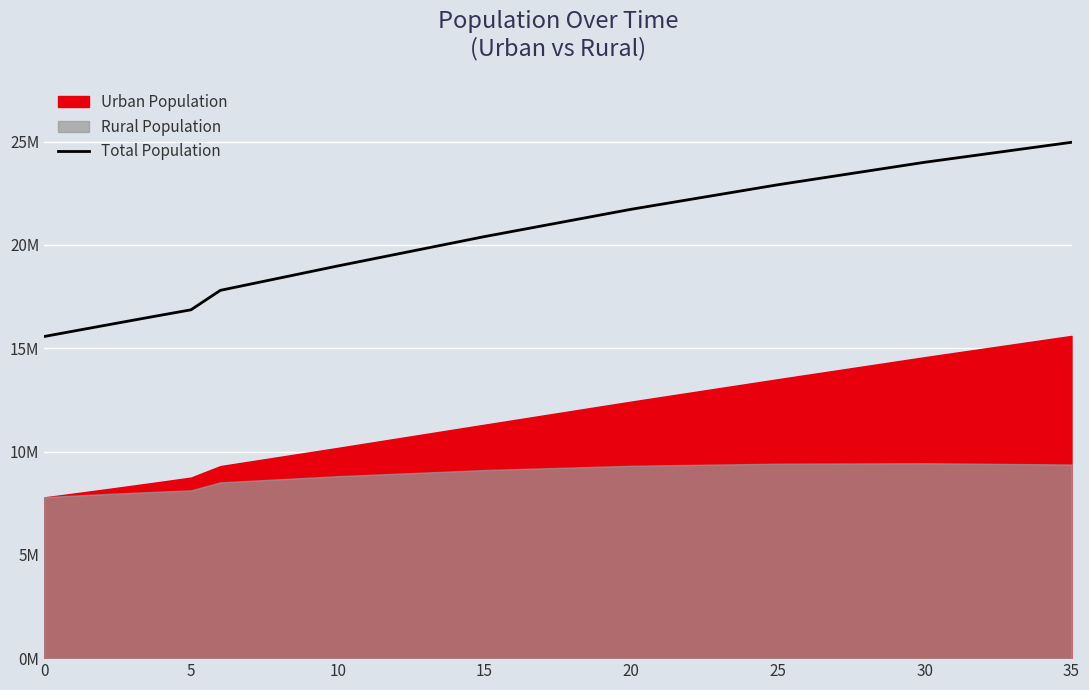

Between 26 and 16, which is larger?

26